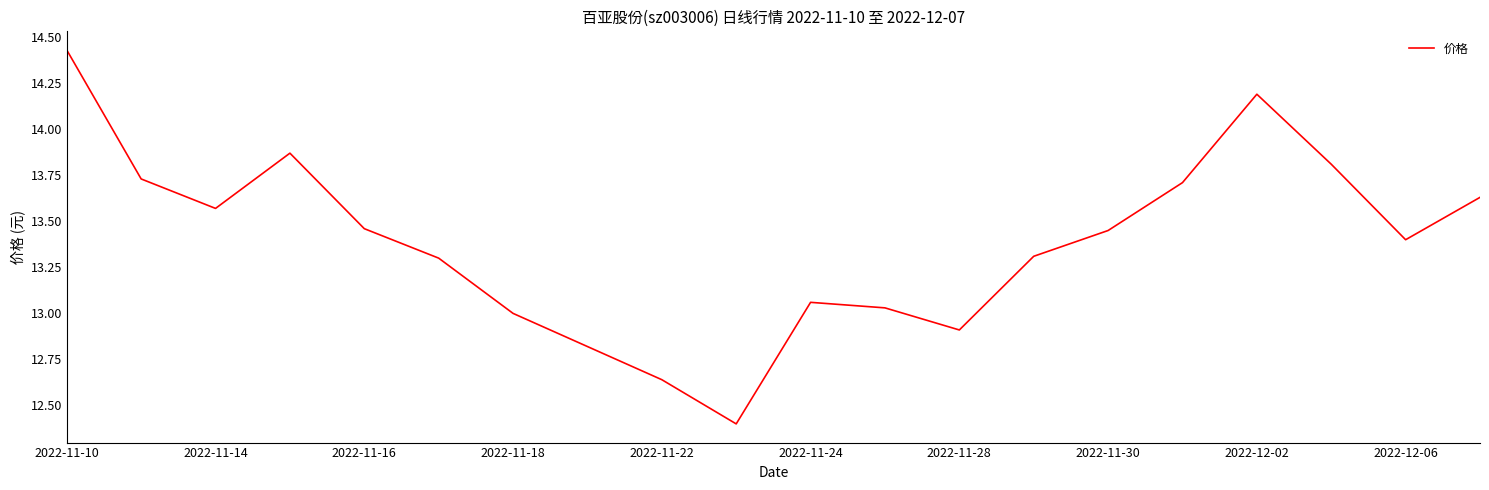

What is the difference between the maximum and minimum values?

2.0